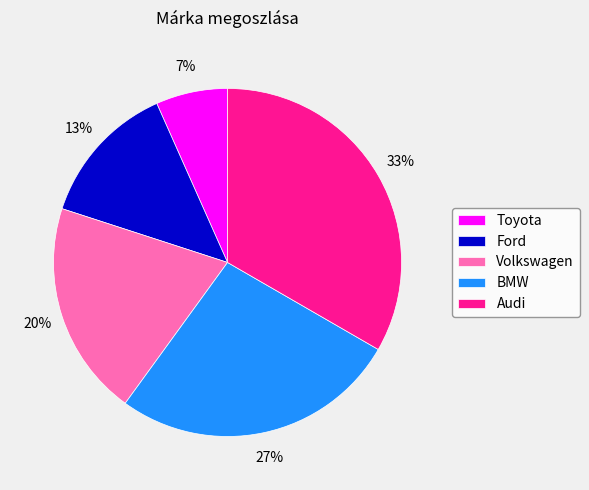

Does any single category account for the majority?

No